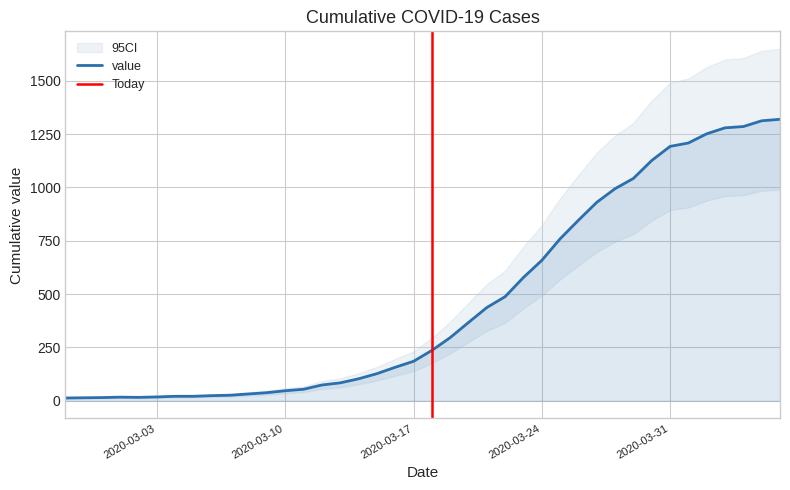

The value at 2020-03-08 is 32. True or false?

True